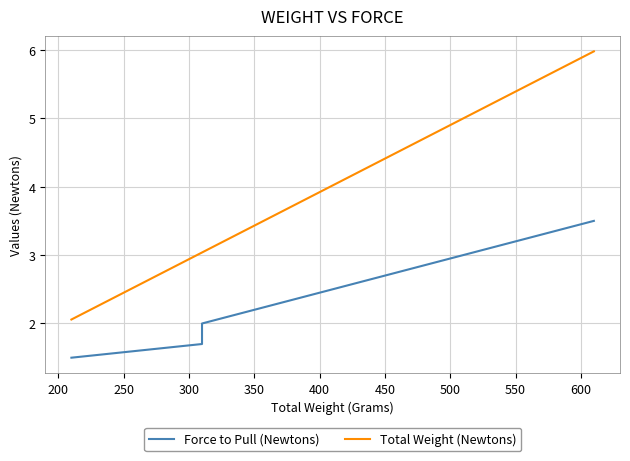

Which series has the largest total across all categories?

Total Weight (Newtons)